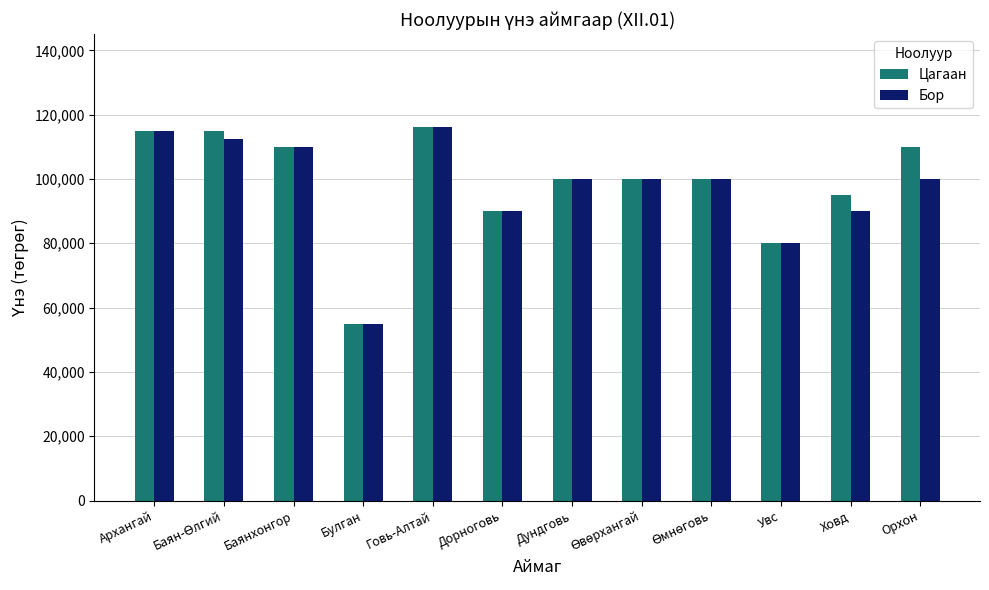

True or false: Цагаан has a value of 95000 at Ховд.

True